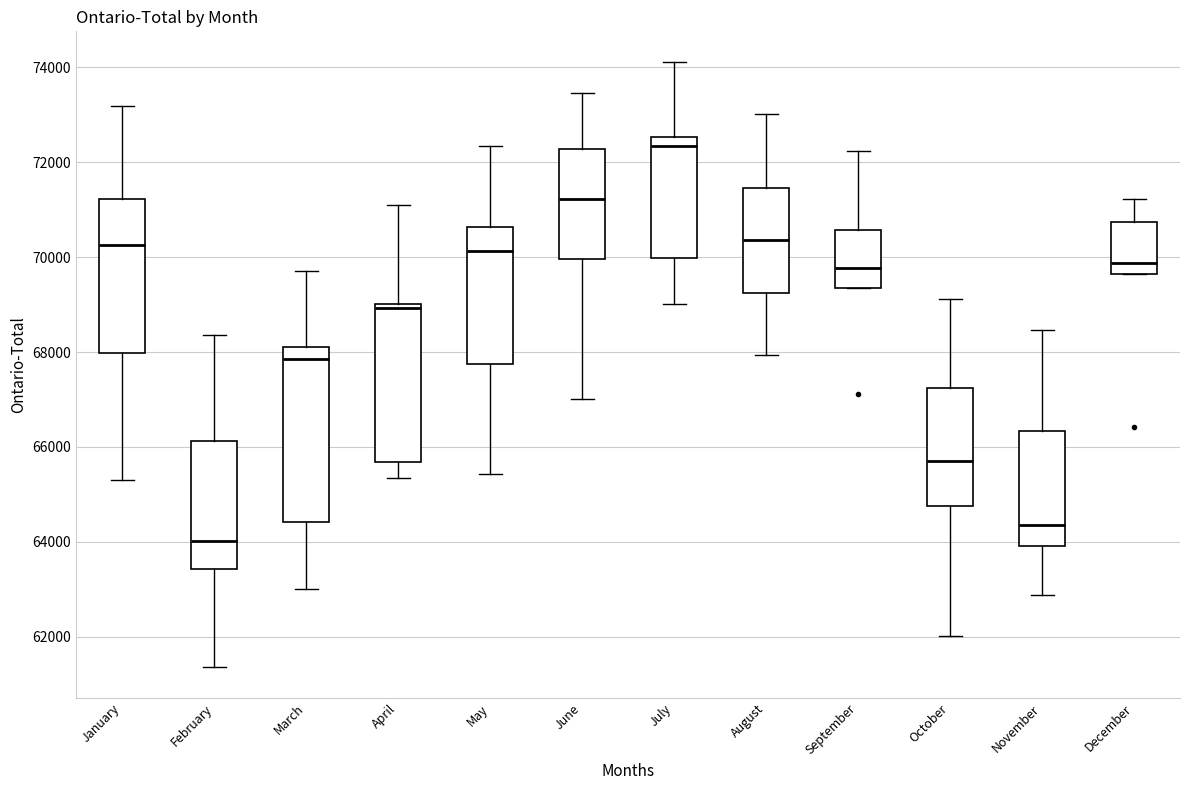

Where does the lower whisker of the box for February end on the y-axis? The values are not printed on the chart, so give them approximately, as read against the axis.

61400